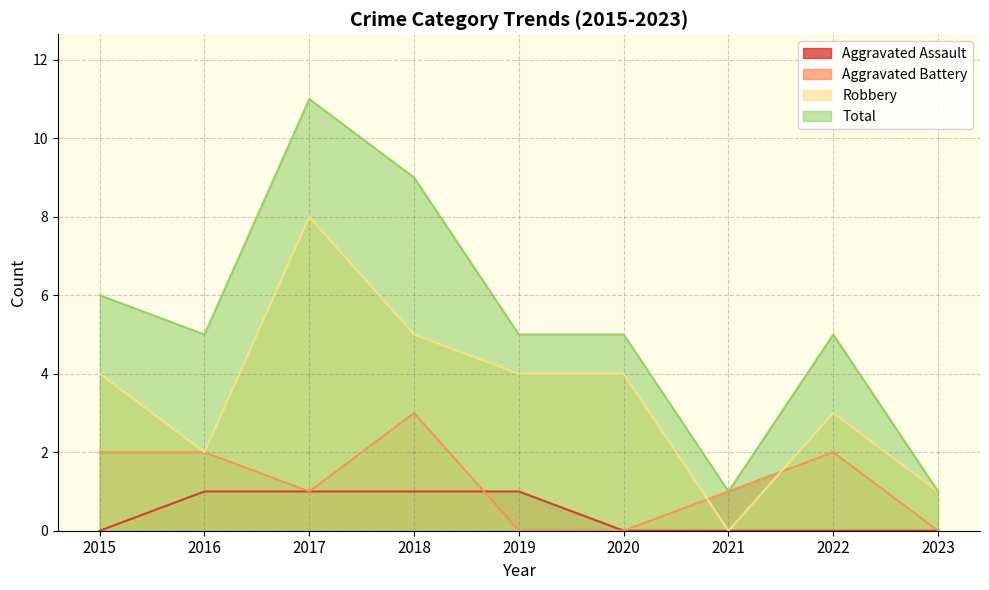

Reading left to right, what are all the values shown in this chart?

Aggravated Assault: 2015=0	2016=1	2017=1	2018=1	2019=1	2020=0	2021=0	2022=0	2023=0
Aggravated Battery: 2015=2	2016=2	2017=1	2018=3	2019=0	2020=0	2021=1	2022=2	2023=0
Robbery: 2015=4	2016=2	2017=8	2018=5	2019=4	2020=4	2021=0	2022=3	2023=1
Total: 2015=6	2016=5	2017=11	2018=9	2019=5	2020=5	2021=1	2022=5	2023=1